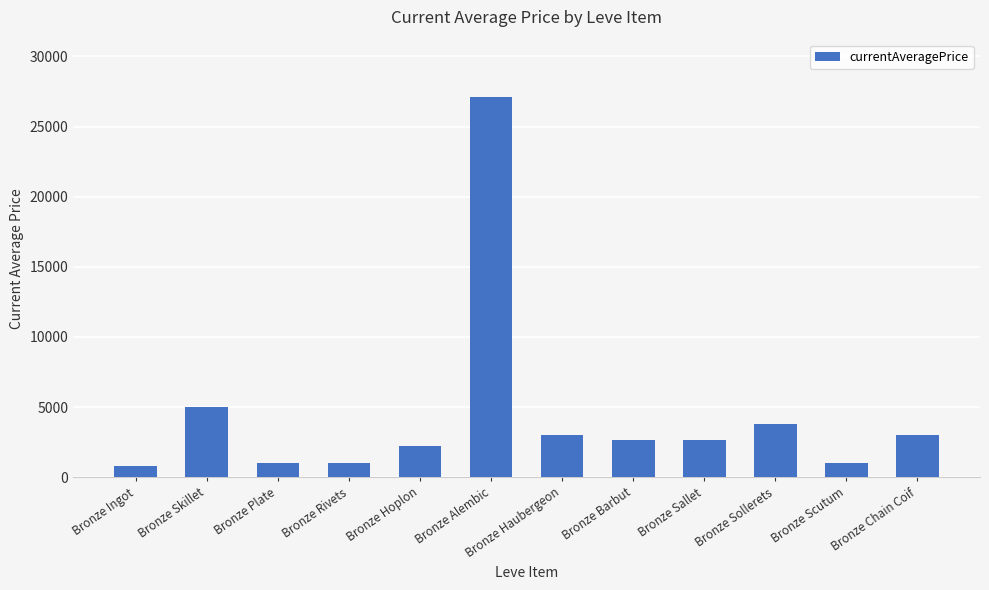

Which label corresponds to the largest value in the chart?

Bronze Alembic